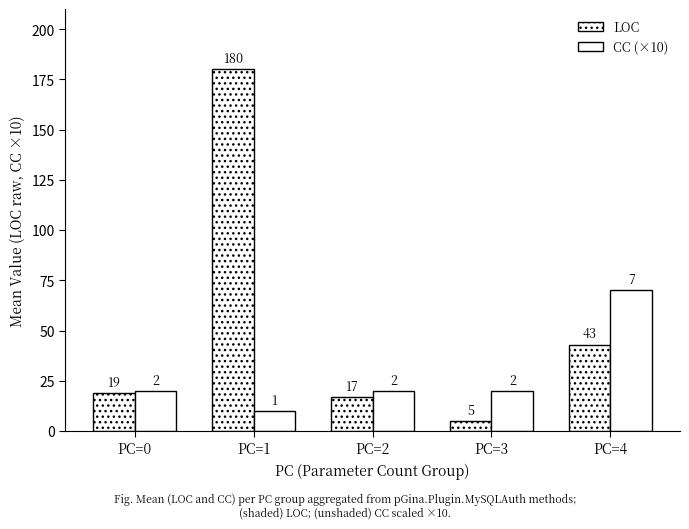

What is the value of the CC (×10) bar at the 4th from the left?

20